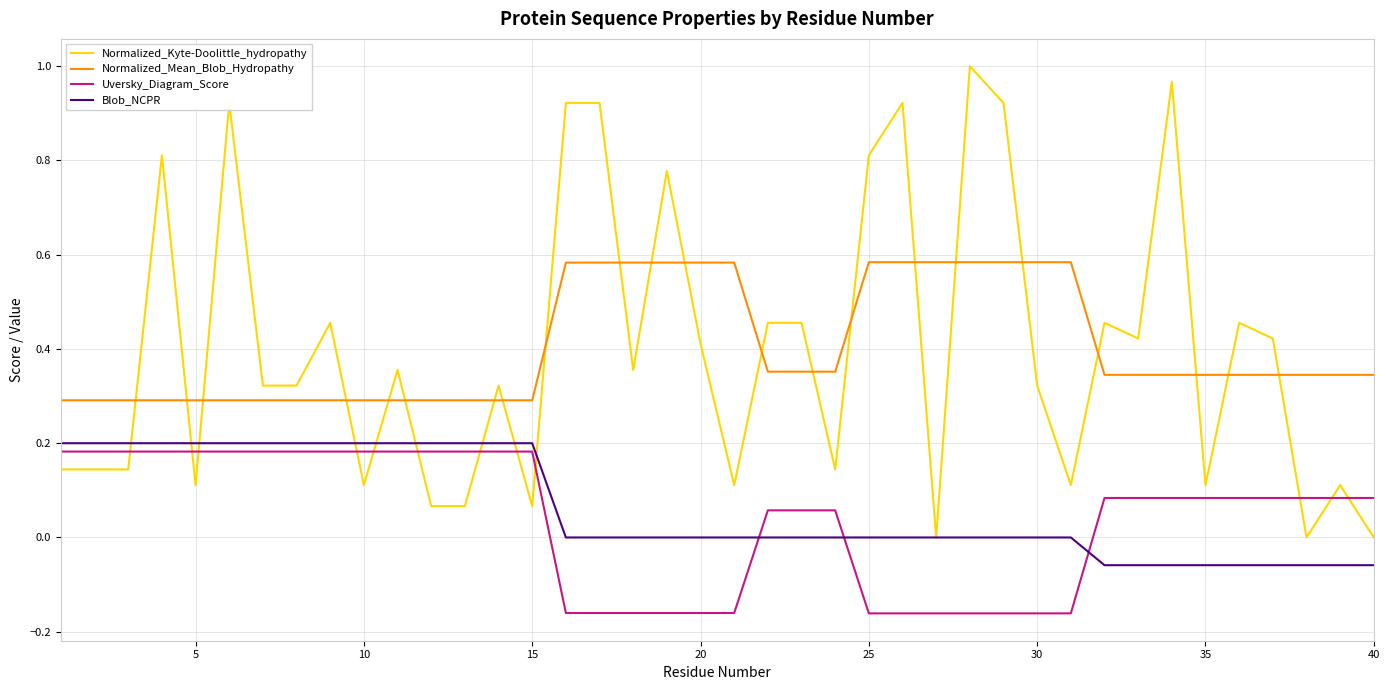

What is the sum of all Blob_NCPR values?

2.5